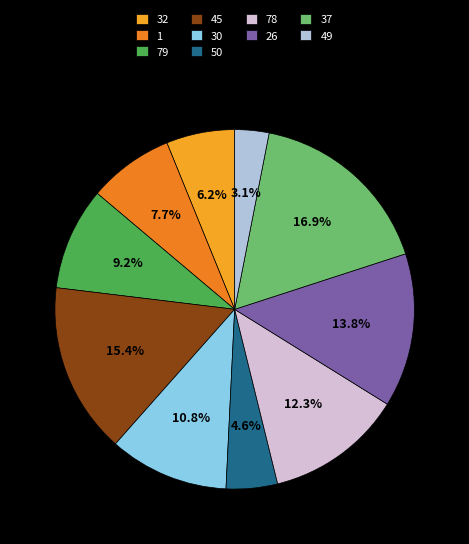

Rank the categories by value from highest to lowest.

37, 45, 26, 78, 30, 79, 1, 32, 50, 49